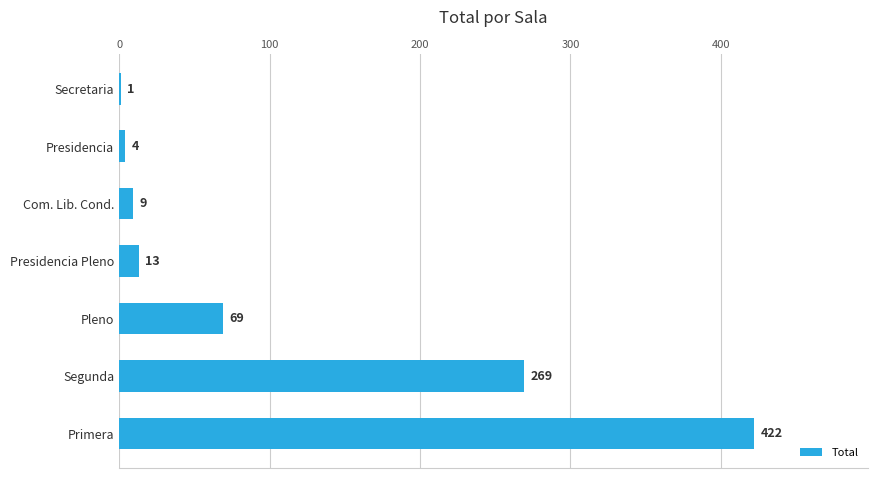

Where is the data nearest to the value 211?

Segunda